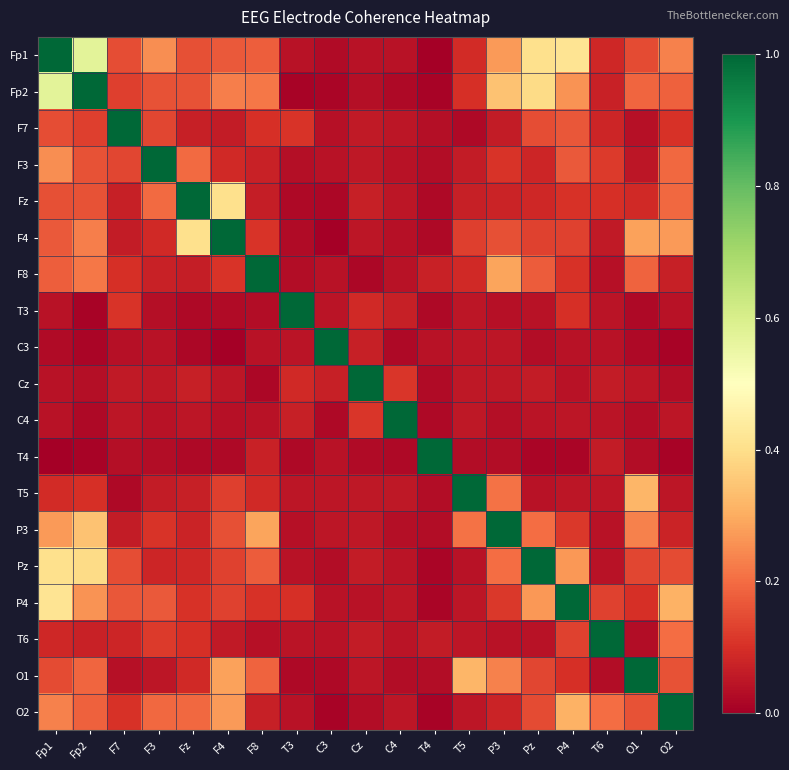

Reading left to right, extract all data points from this chart.

Fp1: Fp1=1.0	Fp2=0.6	F7=0.2	F3=0.3	Fz=0.2	F4=0.2	F8=0.2	T3=0.0	C3=0.0	Cz=0.0	C4=0.0	T4=0.0	T5=0.1	P3=0.3	Pz=0.4	P4=0.4	T6=0.1	O1=0.1	O2=0.2
Fp2: Fp1=0.6	Fp2=1.0	F7=0.1	F3=0.2	Fz=0.2	F4=0.2	F8=0.2	T3=0.0	C3=0.0	Cz=0.0	C4=0.0	T4=0.0	T5=0.1	P3=0.3	Pz=0.4	P4=0.3	T6=0.1	O1=0.2	O2=0.2
F7: Fp1=0.2	Fp2=0.1	F7=1.0	F3=0.1	Fz=0.1	F4=0.1	F8=0.1	T3=0.1	C3=0.0	Cz=0.1	C4=0.0	T4=0.0	T5=0.0	P3=0.1	Pz=0.2	P4=0.2	T6=0.1	O1=0.0	O2=0.1
F3: Fp1=0.3	Fp2=0.2	F7=0.1	F3=1.0	Fz=0.2	F4=0.1	F8=0.1	T3=0.0	C3=0.0	Cz=0.1	C4=0.0	T4=0.0	T5=0.1	P3=0.1	Pz=0.1	P4=0.2	T6=0.1	O1=0.1	O2=0.2
Fz: Fp1=0.2	Fp2=0.2	F7=0.1	F3=0.2	Fz=1.0	F4=0.4	F8=0.1	T3=0.0	C3=0.0	Cz=0.1	C4=0.0	T4=0.0	T5=0.1	P3=0.1	Pz=0.1	P4=0.1	T6=0.1	O1=0.1	O2=0.2
F4: Fp1=0.2	Fp2=0.2	F7=0.1	F3=0.1	Fz=0.4	F4=1.0	F8=0.1	T3=0.0	C3=0.0	Cz=0.1	C4=0.0	T4=0.0	T5=0.1	P3=0.2	Pz=0.1	P4=0.1	T6=0.1	O1=0.3	O2=0.3
F8: Fp1=0.2	Fp2=0.2	F7=0.1	F3=0.1	Fz=0.1	F4=0.1	F8=1.0	T3=0.0	C3=0.0	Cz=0.0	C4=0.0	T4=0.1	T5=0.1	P3=0.3	Pz=0.2	P4=0.1	T6=0.0	O1=0.2	O2=0.1
T3: Fp1=0.0	Fp2=0.0	F7=0.1	F3=0.0	Fz=0.0	F4=0.0	F8=0.0	T3=1.0	C3=0.0	Cz=0.1	C4=0.1	T4=0.0	T5=0.1	P3=0.0	Pz=0.0	P4=0.1	T6=0.0	O1=0.0	O2=0.0
C3: Fp1=0.0	Fp2=0.0	F7=0.0	F3=0.0	Fz=0.0	F4=0.0	F8=0.0	T3=0.0	C3=1.0	Cz=0.1	C4=0.0	T4=0.0	T5=0.0	P3=0.1	Pz=0.0	P4=0.0	T6=0.0	O1=0.0	O2=0.0
Cz: Fp1=0.0	Fp2=0.0	F7=0.1	F3=0.1	Fz=0.1	F4=0.1	F8=0.0	T3=0.1	C3=0.1	Cz=1.0	C4=0.1	T4=0.0	T5=0.1	P3=0.1	Pz=0.1	P4=0.0	T6=0.1	O1=0.0	O2=0.0
C4: Fp1=0.0	Fp2=0.0	F7=0.0	F3=0.0	Fz=0.0	F4=0.0	F8=0.0	T3=0.1	C3=0.0	Cz=0.1	C4=1.0	T4=0.0	T5=0.1	P3=0.0	Pz=0.0	P4=0.1	T6=0.0	O1=0.0	O2=0.1
T4: Fp1=0.0	Fp2=0.0	F7=0.0	F3=0.0	Fz=0.0	F4=0.0	F8=0.1	T3=0.0	C3=0.0	Cz=0.0	C4=0.0	T4=1.0	T5=0.0	P3=0.0	Pz=0.0	P4=0.0	T6=0.1	O1=0.0	O2=0.0
T5: Fp1=0.1	Fp2=0.1	F7=0.0	F3=0.1	Fz=0.1	F4=0.1	F8=0.1	T3=0.1	C3=0.0	Cz=0.1	C4=0.1	T4=0.0	T5=1.0	P3=0.2	Pz=0.0	P4=0.0	T6=0.0	O1=0.3	O2=0.0
P3: Fp1=0.3	Fp2=0.3	F7=0.1	F3=0.1	Fz=0.1	F4=0.2	F8=0.3	T3=0.0	C3=0.1	Cz=0.1	C4=0.0	T4=0.0	T5=0.2	P3=1.0	Pz=0.2	P4=0.1	T6=0.0	O1=0.2	O2=0.1
Pz: Fp1=0.4	Fp2=0.4	F7=0.2	F3=0.1	Fz=0.1	F4=0.1	F8=0.2	T3=0.0	C3=0.0	Cz=0.1	C4=0.0	T4=0.0	T5=0.0	P3=0.2	Pz=1.0	P4=0.3	T6=0.0	O1=0.1	O2=0.1
P4: Fp1=0.4	Fp2=0.3	F7=0.2	F3=0.2	Fz=0.1	F4=0.1	F8=0.1	T3=0.1	C3=0.0	Cz=0.0	C4=0.1	T4=0.0	T5=0.0	P3=0.1	Pz=0.3	P4=1.0	T6=0.1	O1=0.1	O2=0.3
T6: Fp1=0.1	Fp2=0.1	F7=0.1	F3=0.1	Fz=0.1	F4=0.1	F8=0.0	T3=0.0	C3=0.0	Cz=0.1	C4=0.0	T4=0.1	T5=0.0	P3=0.0	Pz=0.0	P4=0.1	T6=1.0	O1=0.0	O2=0.2
O1: Fp1=0.1	Fp2=0.2	F7=0.0	F3=0.1	Fz=0.1	F4=0.3	F8=0.2	T3=0.0	C3=0.0	Cz=0.0	C4=0.0	T4=0.0	T5=0.3	P3=0.2	Pz=0.1	P4=0.1	T6=0.0	O1=1.0	O2=0.2
O2: Fp1=0.2	Fp2=0.2	F7=0.1	F3=0.2	Fz=0.2	F4=0.3	F8=0.1	T3=0.0	C3=0.0	Cz=0.0	C4=0.1	T4=0.0	T5=0.0	P3=0.1	Pz=0.1	P4=0.3	T6=0.2	O1=0.2	O2=1.0